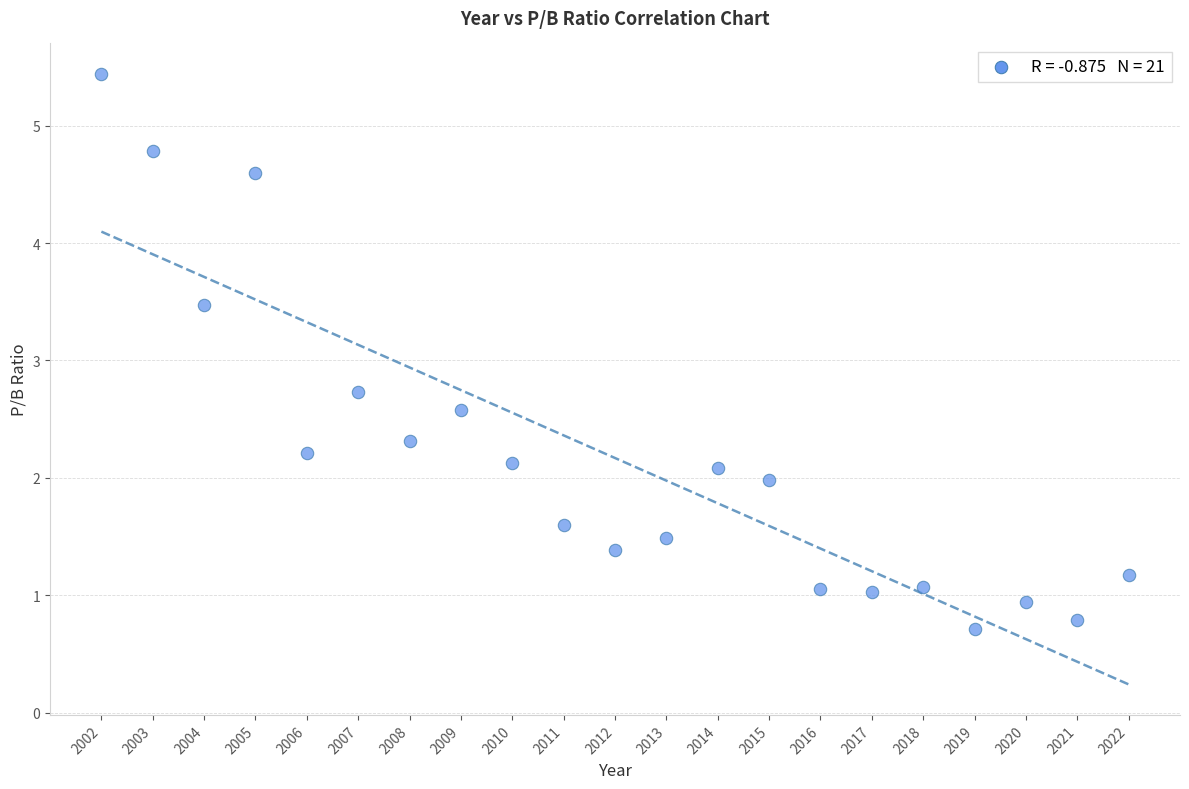

What Y value in the scatter plot is closest to 3?

2.7